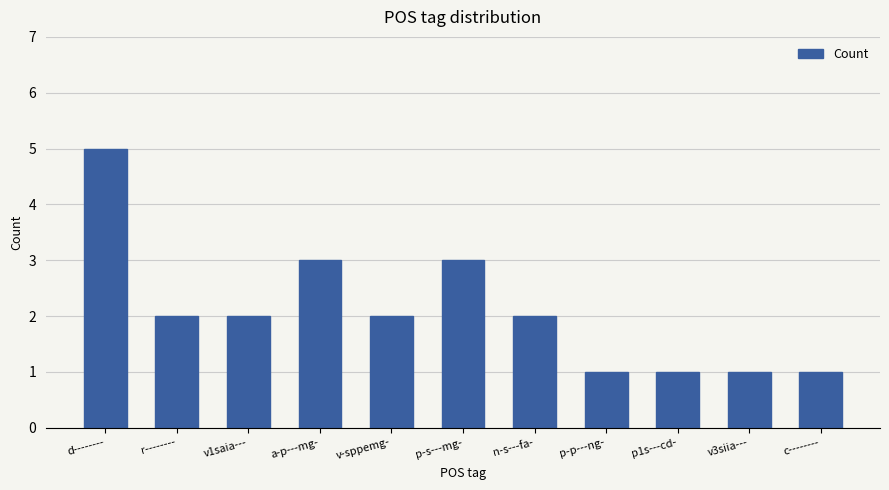

What is the change in value from p-s---mg- to p1s---cd-?

-2